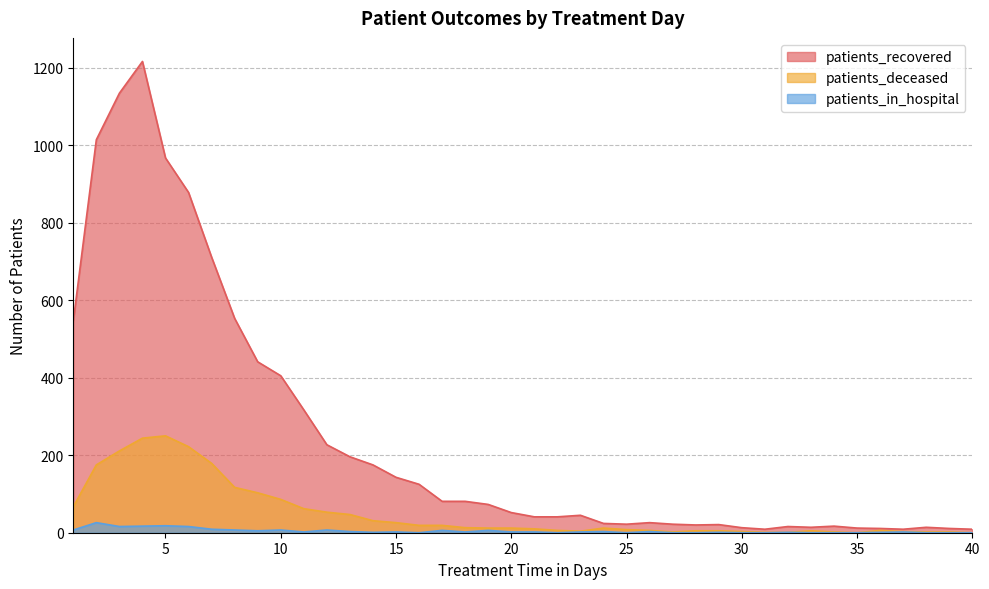

Which series changed the most between 15 and 29?

patients_recovered